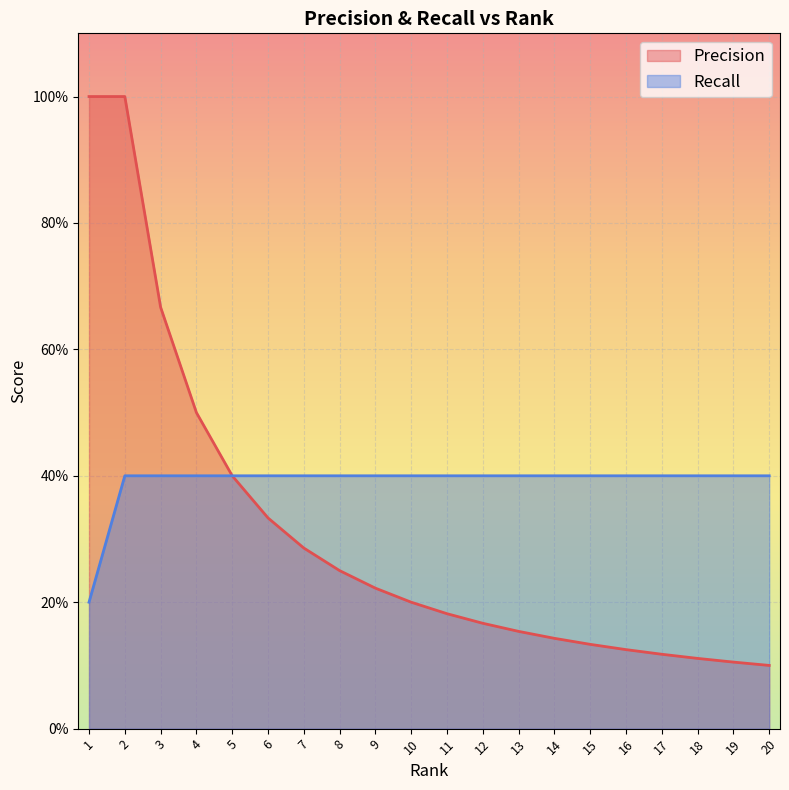

At how many categories does at least one series exceed 0?

20